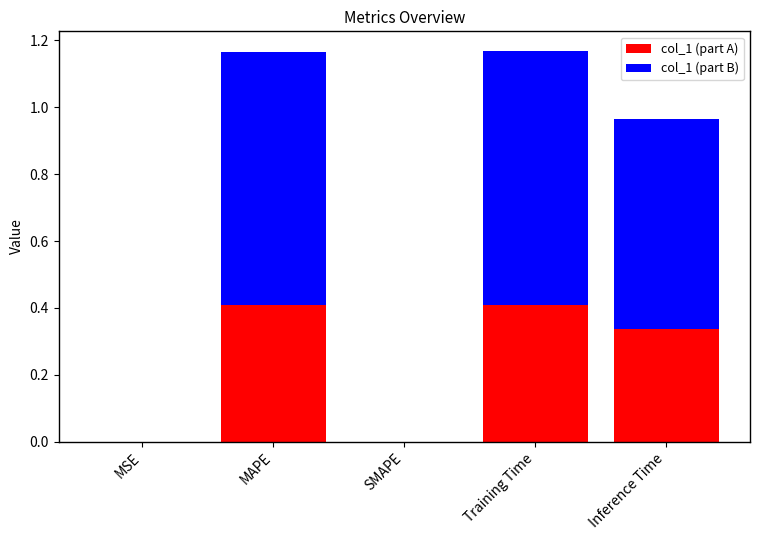

The col_1 (part A) series shows 0.4 at MAPE. True or false?

True